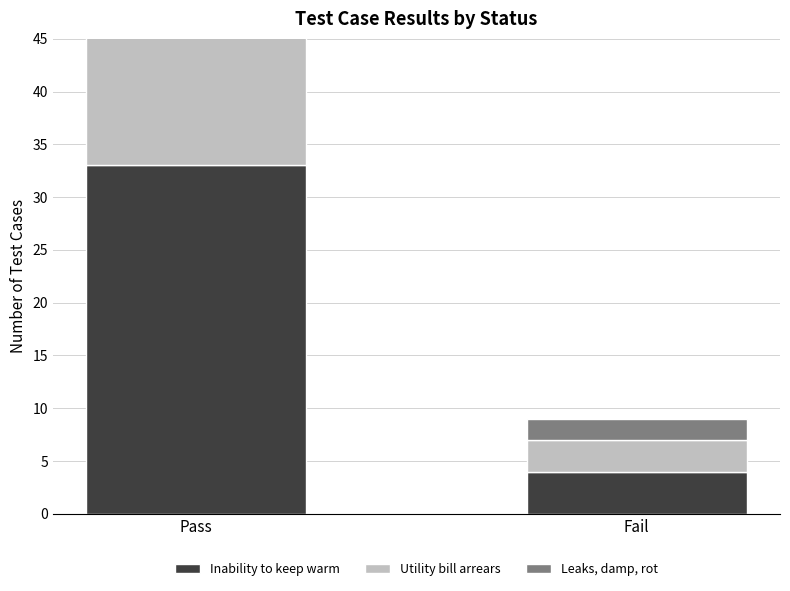

What is the difference between the Inability to keep warm values at Pass and Fail?

29